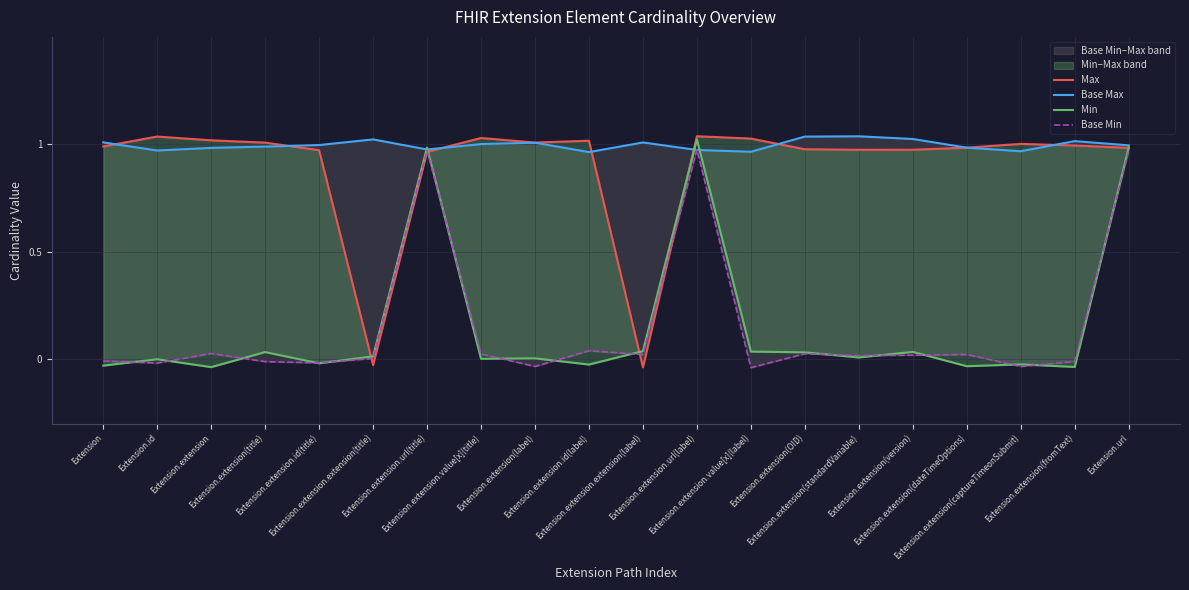

At which label is Max closest to 0?

Extension.extension.extension(title)